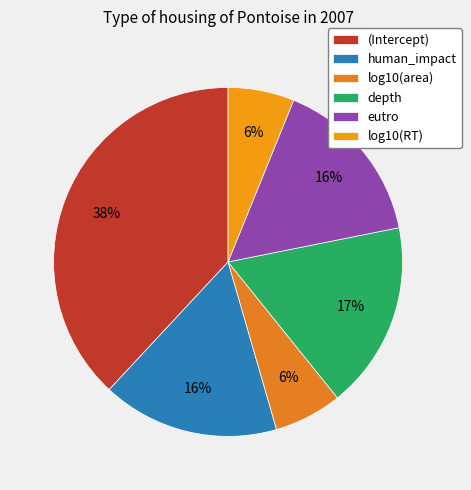

How many segments does this pie chart have?

6